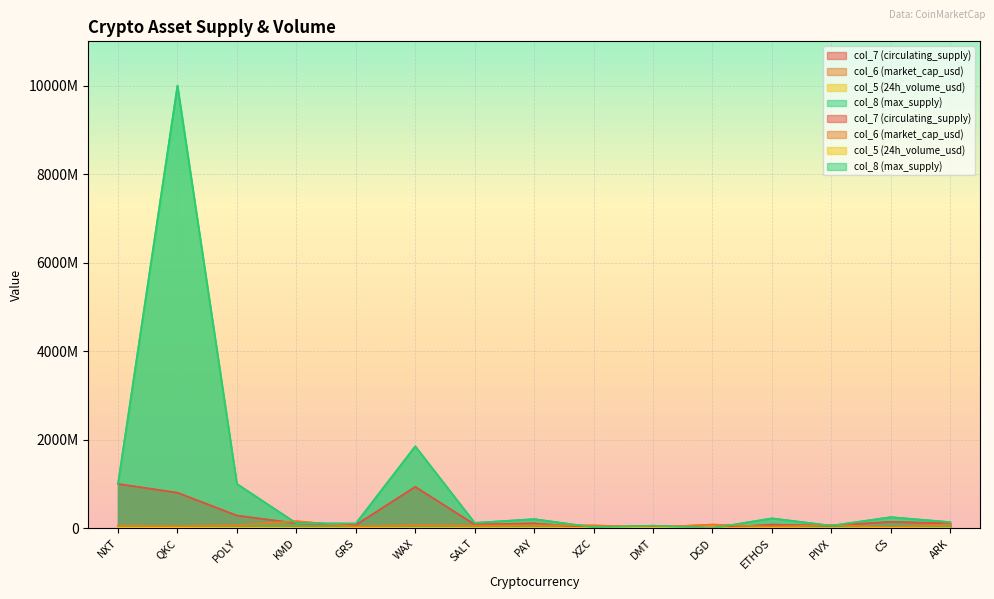

What position from the right is NXT?

15